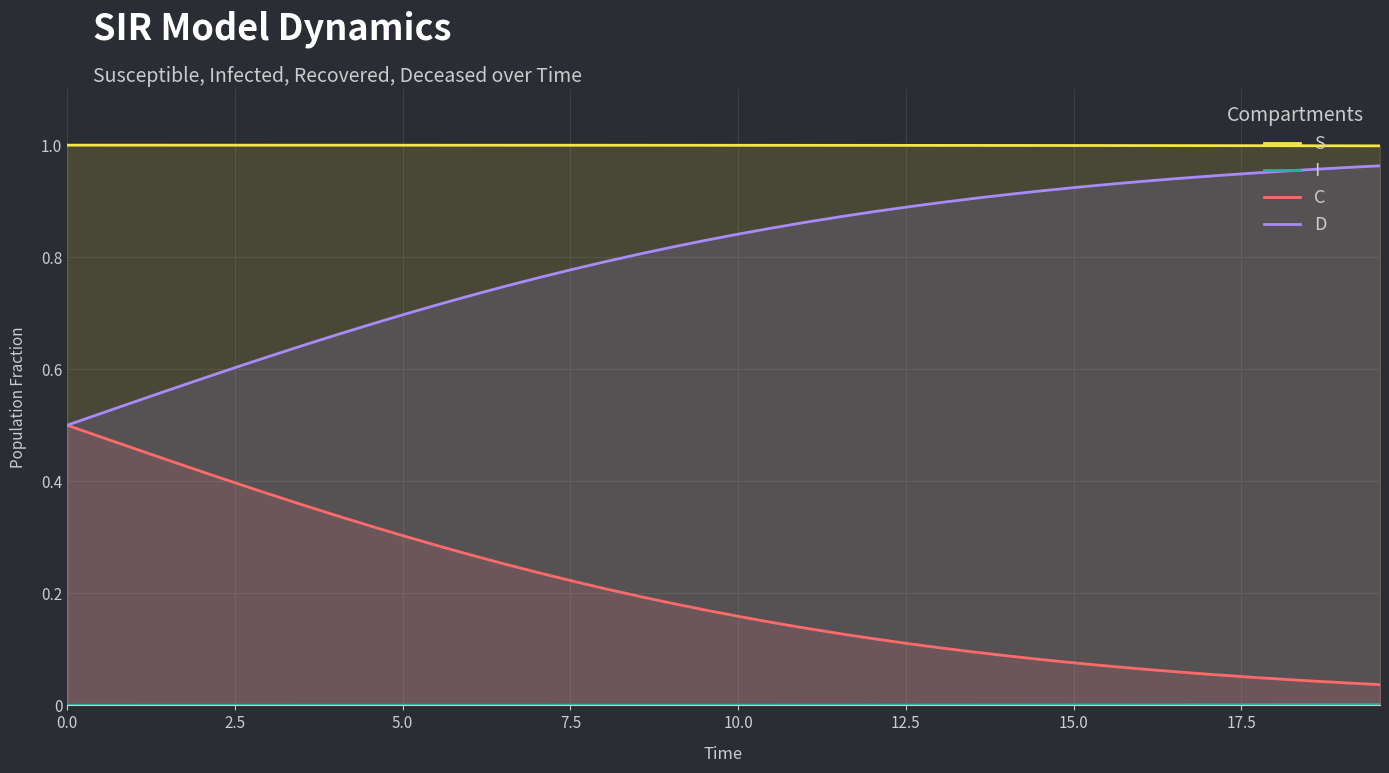

Which series has the largest total across all categories?

S